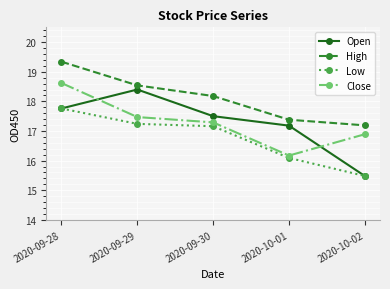

What is the label of the 3rd point from the right?

2020-09-30